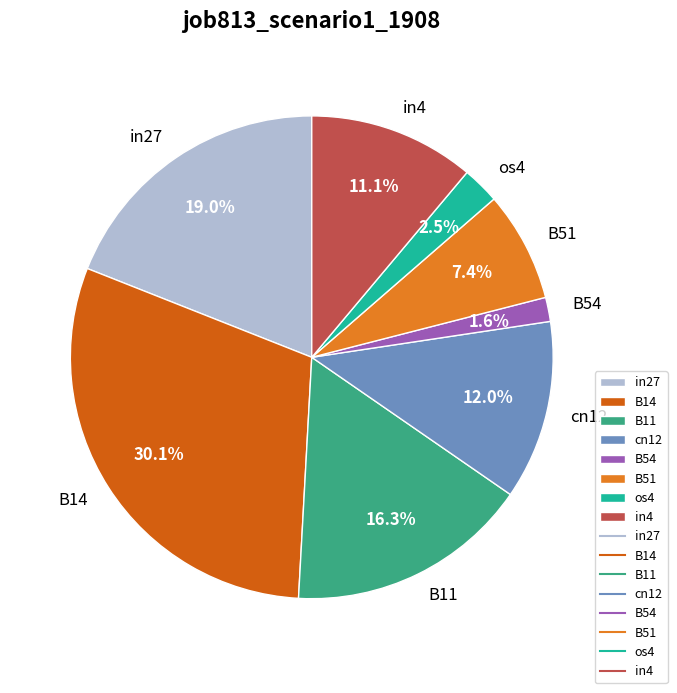

Between B14 and B54, which is larger?

B14